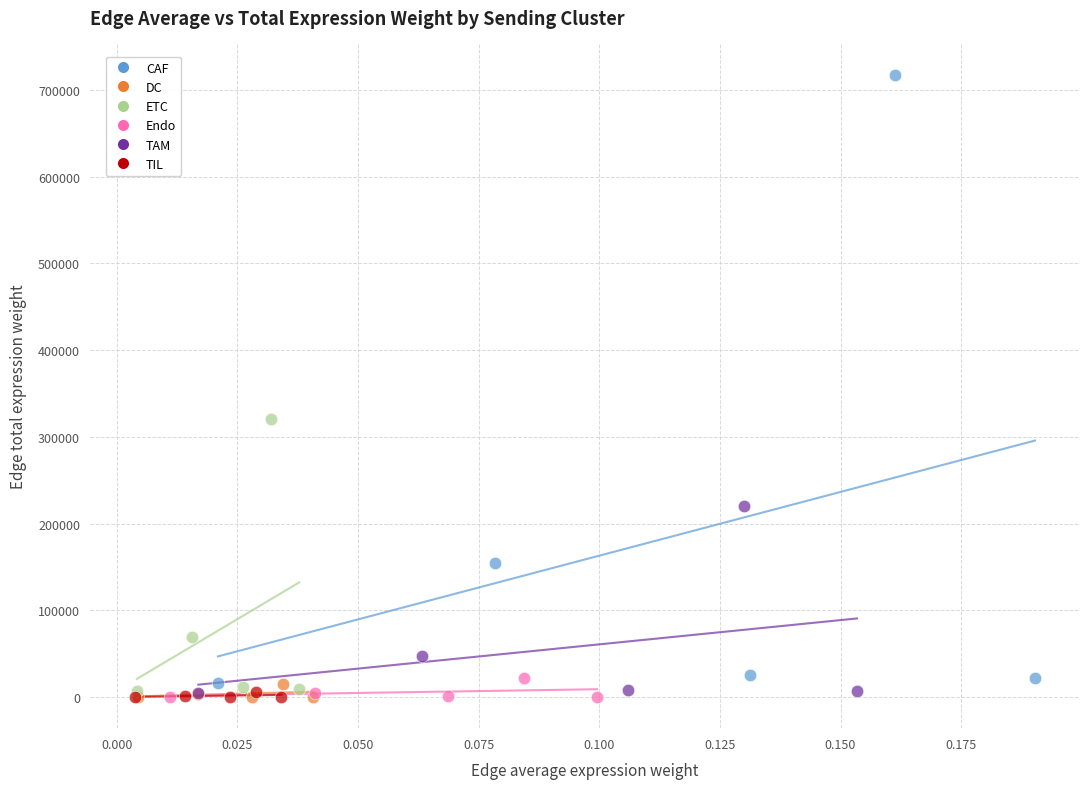

Which series contains the highest Y value?

CAF